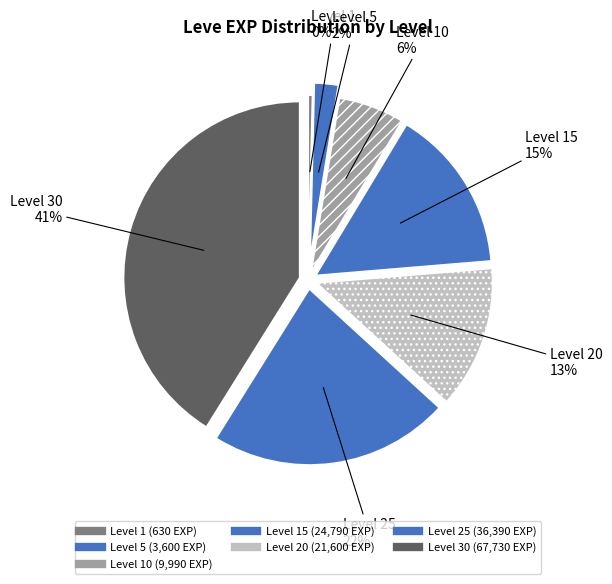

Rank the categories by value from highest to lowest.

Level 30, Level 25, Level 15, Level 20, Level 10, Level 5, Level 1